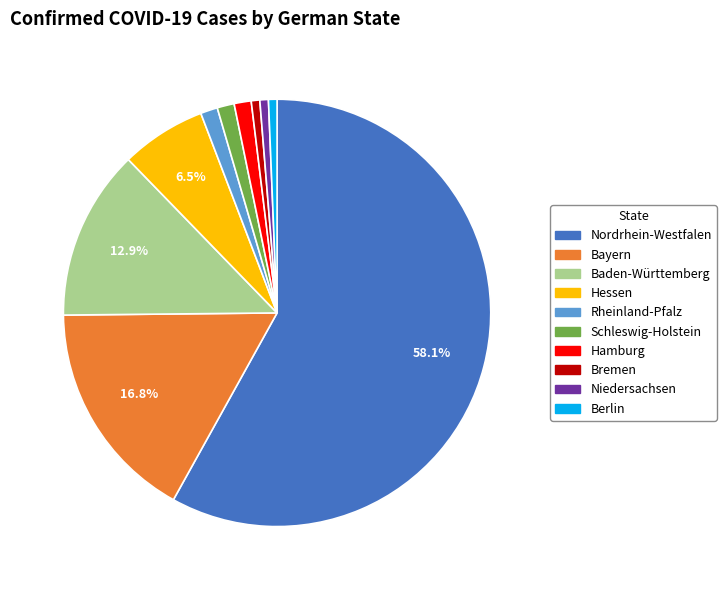

Approximately how many times larger is the value at Schleswig-Holstein compared to Niedersachsen?

2.0